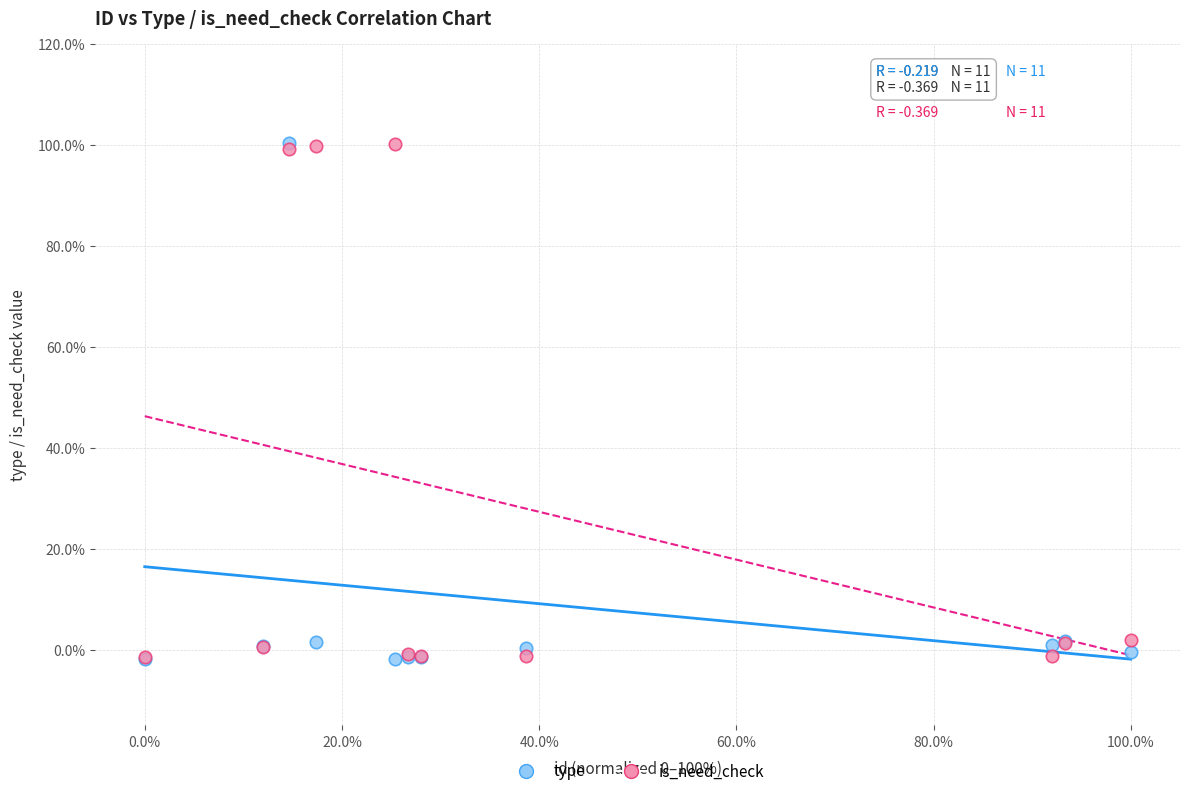

What are all the series names shown in the legend?

type, is_need_check